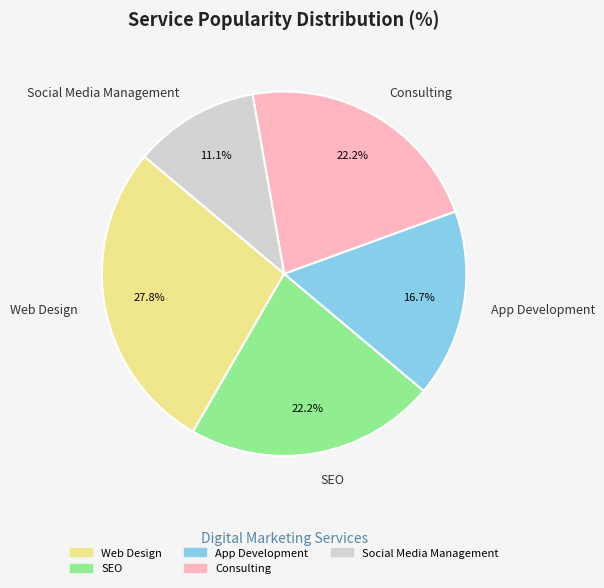

Between Web Design and SEO, which is larger?

Web Design